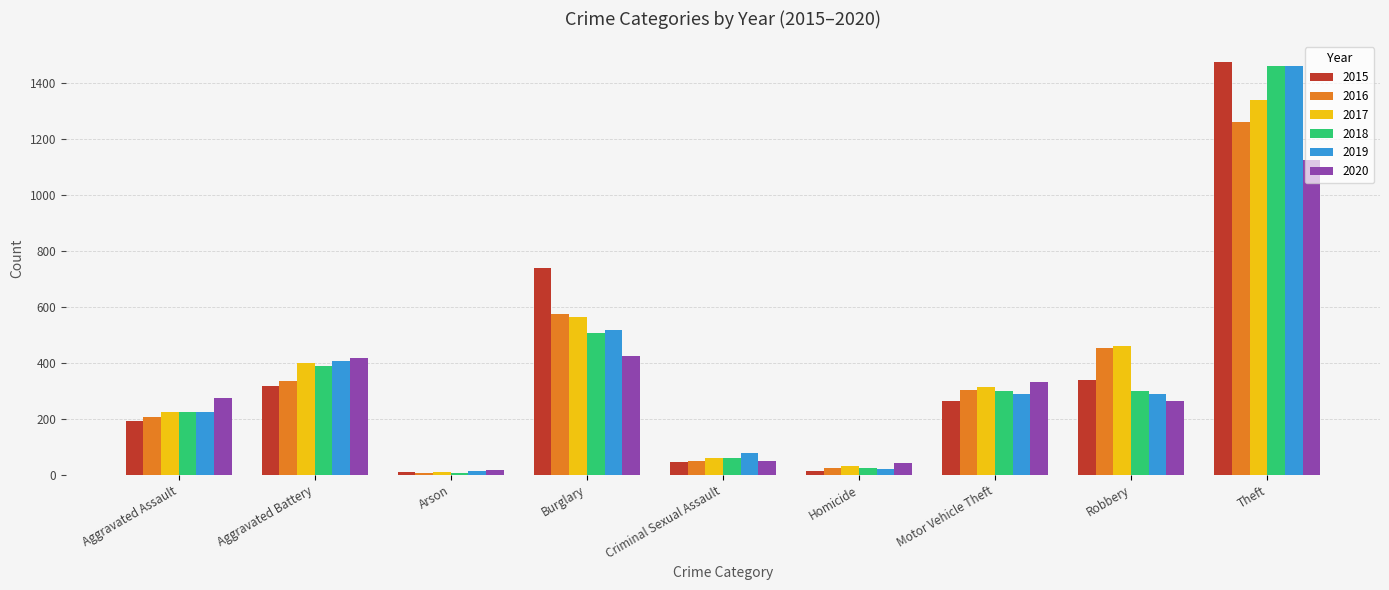

Which series has the largest range (max minus min)?

2015